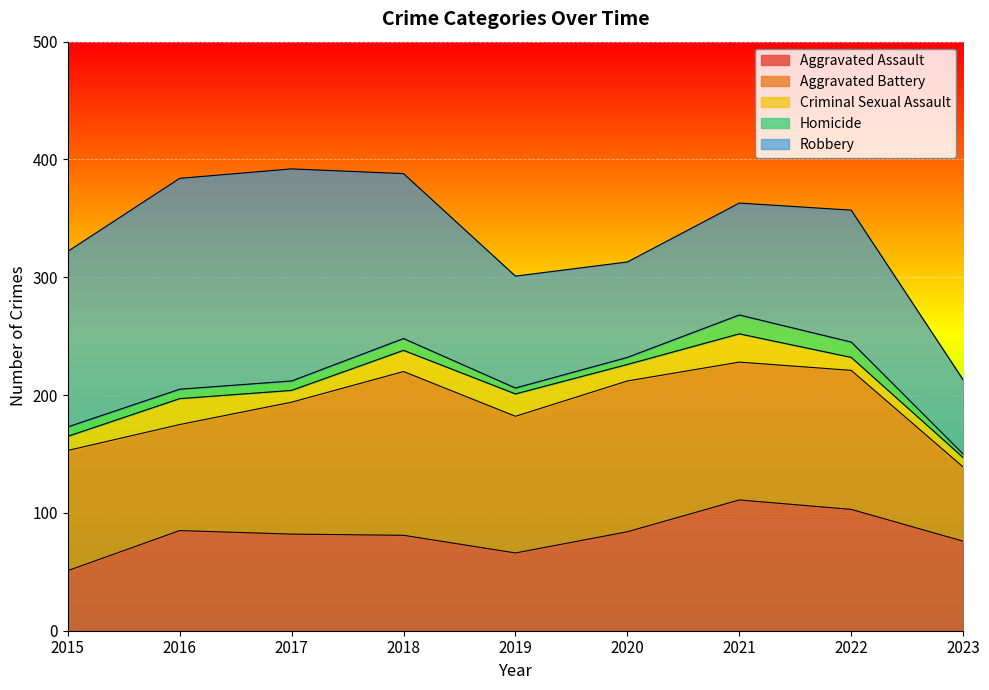

At which label is Criminal Sexual Assault closest to 16?

2018